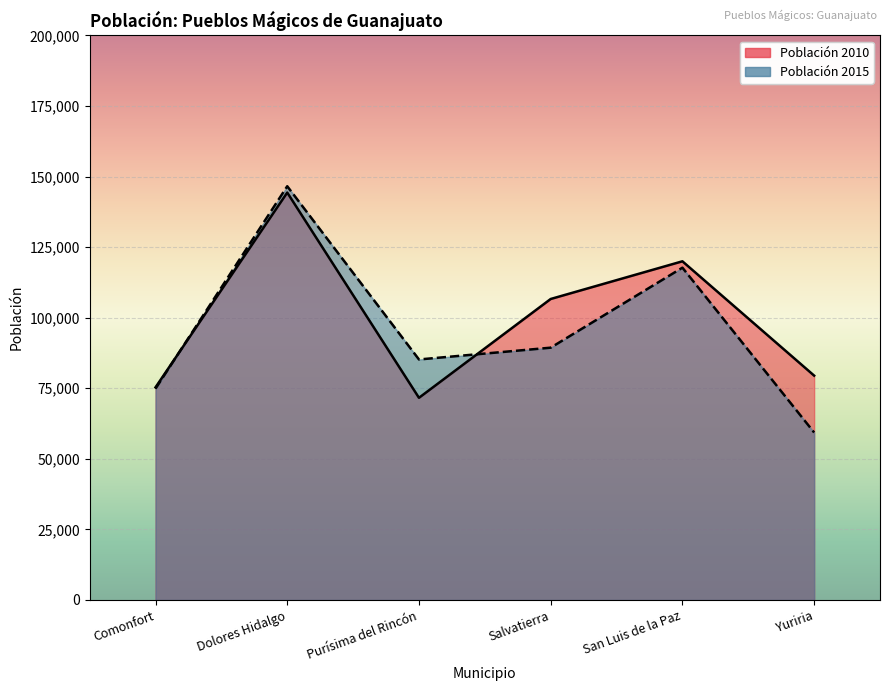

What is the label of the 4th point from the right?

Purísima del Rincón